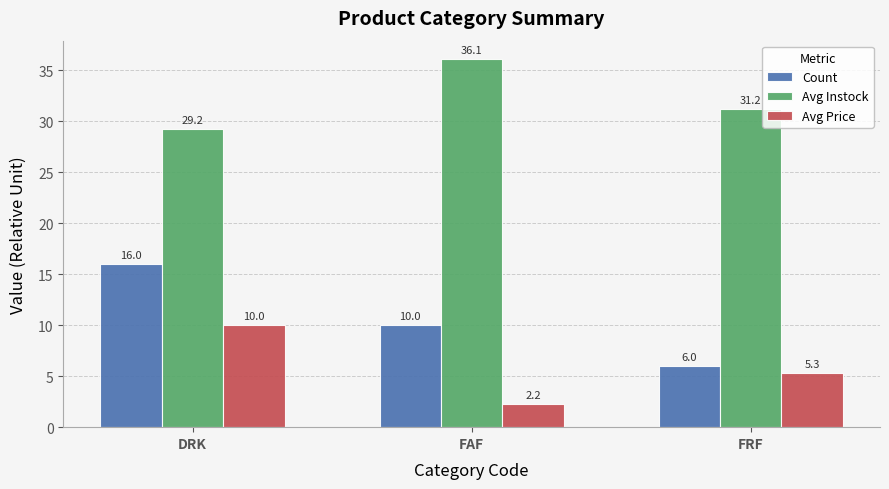

At how many categories does at least one series exceed 8?

3